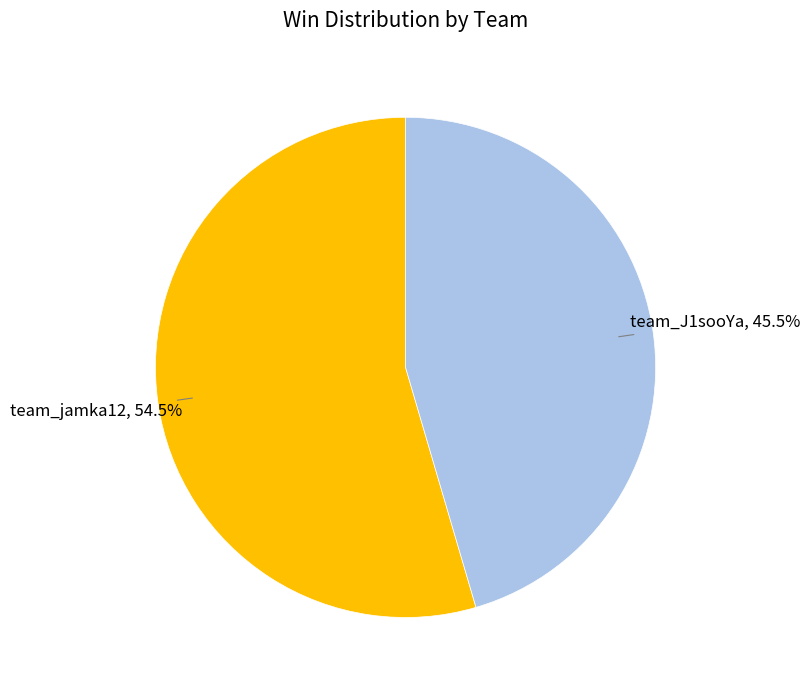

What is the total percentage of team_jamka12 and team_J1sooYa?

100.0%